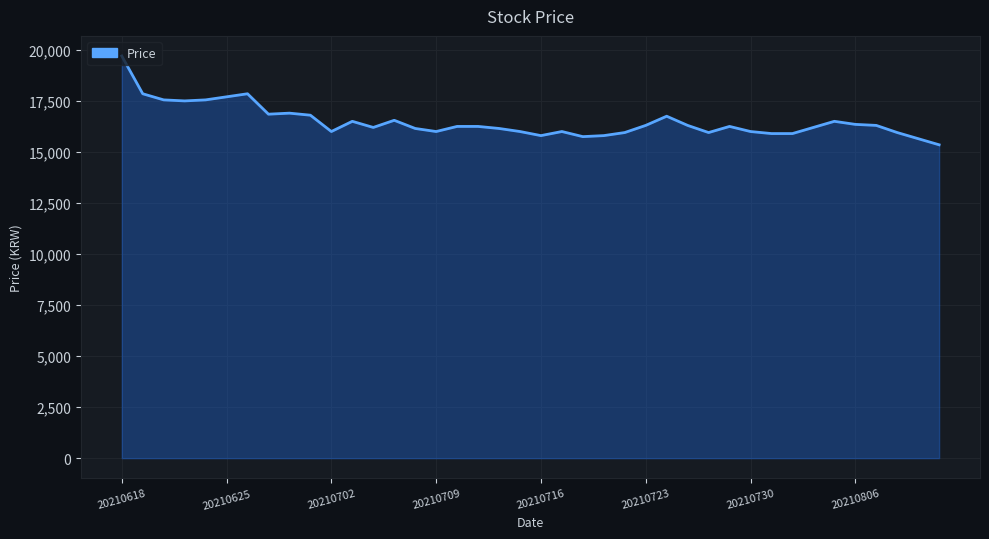

What is the difference between the maximum and minimum values?

4350